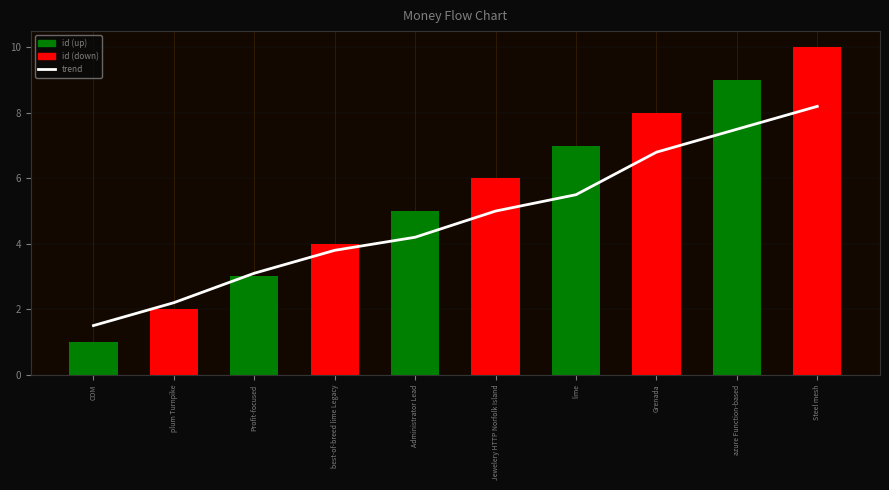

Reading left to right, list all the values displayed in this chart.

trend: 1.5	2.2	3.1	3.8	4.2	5.0	5.5	6.8	7.5	8.2
id: 1.0	2.0	3.0	4.0	5.0	6.0	7.0	8.0	9.0	10.0